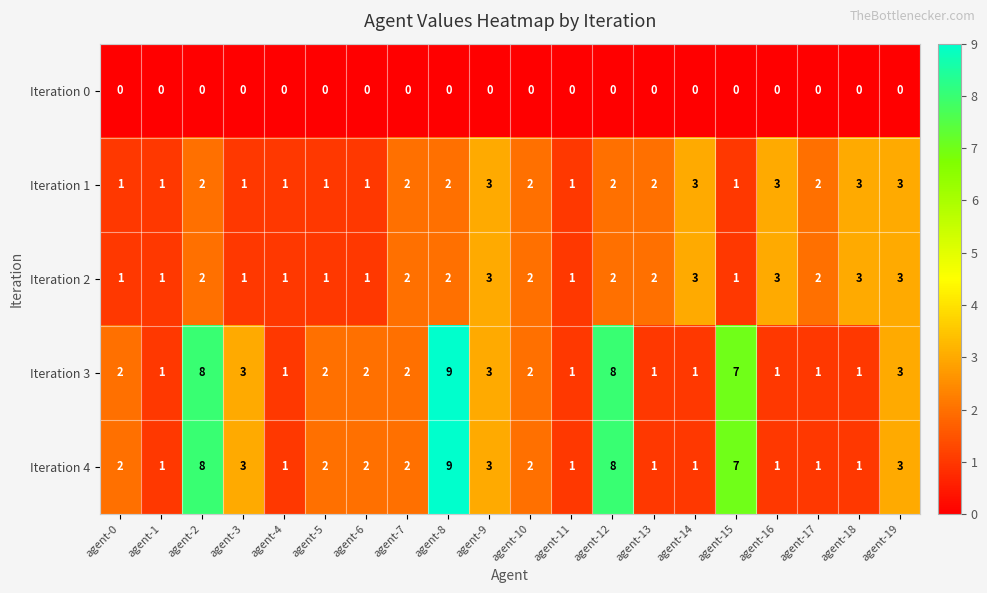

What is the difference between the highest and lowest values at agent-4?

1